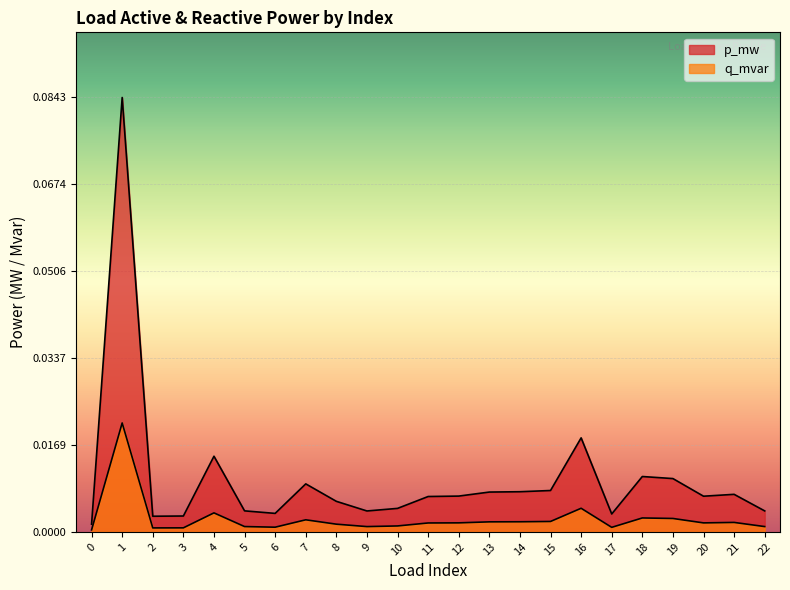

List the labels in order of q_mvar value, smallest first.

0, 2, 3, 17, 6, 9, 22, 5, 10, 8, 11, 20, 12, 21, 13, 14, 15, 7, 19, 18, 4, 16, 1